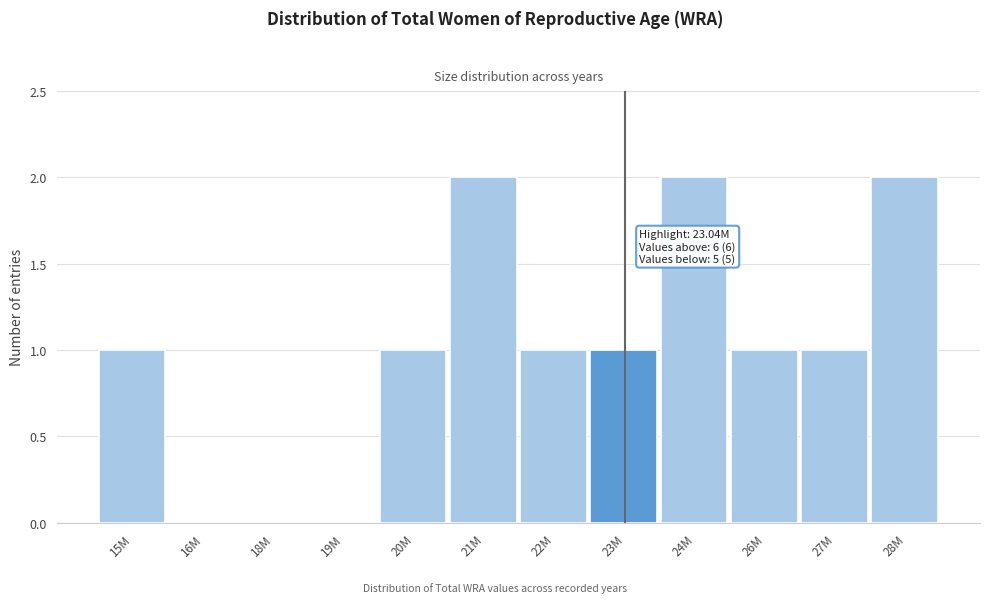

Reading left to right, what are all the values shown in this chart?

15M=1	16M=0	18M=0	19M=0	20M=1	21M=2	22M=1	23M=1	24M=2	26M=1	27M=1	28M=2